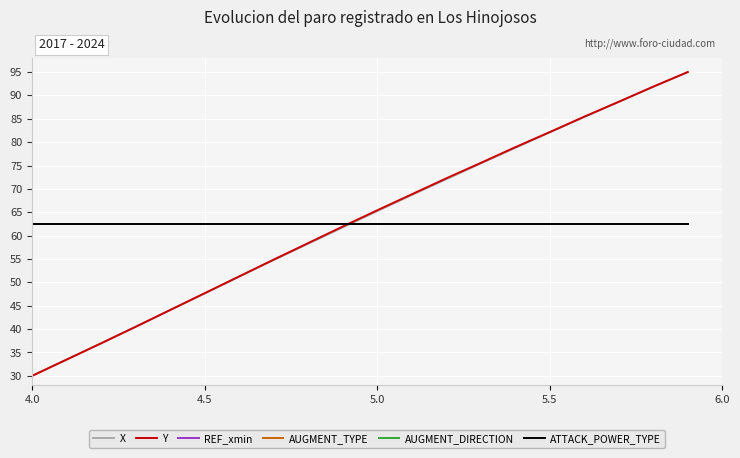

True or false: X and AUGMENT_TYPE intersect in this chart.

True